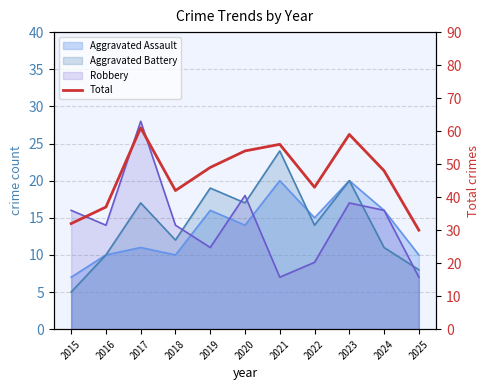

Is it true that the value at 2016 is 37?

True